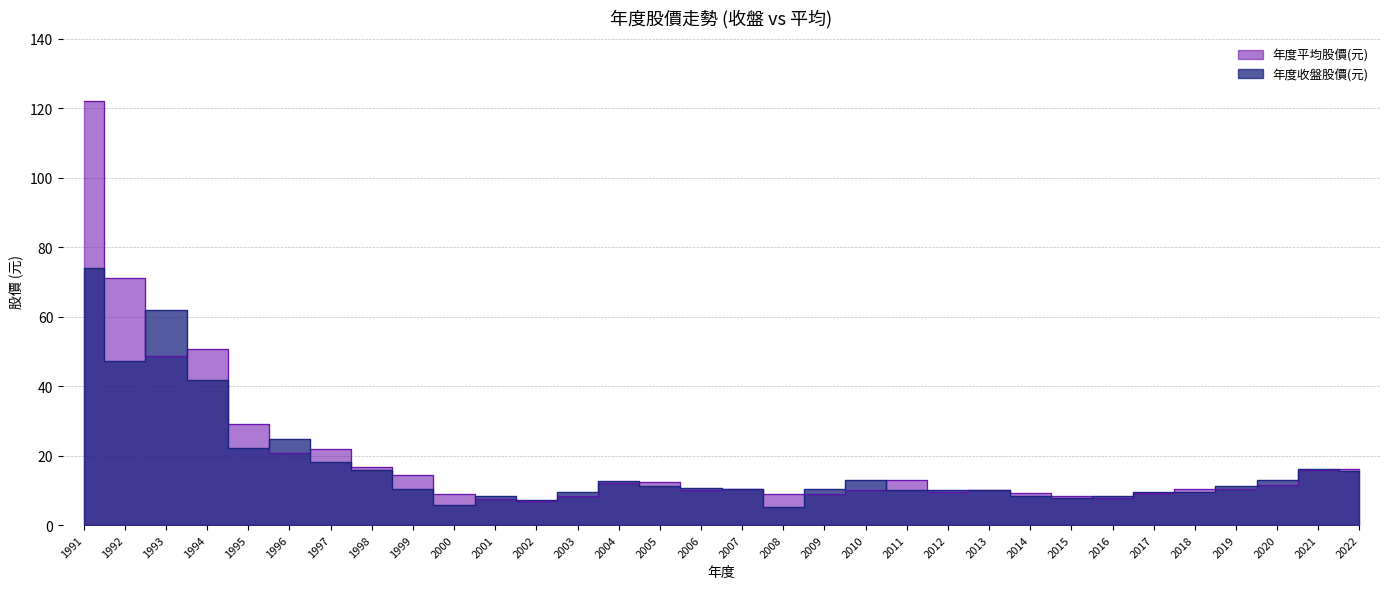

What is the difference between the maximum and minimum values in the 年度平均股價(元) series?

115.0